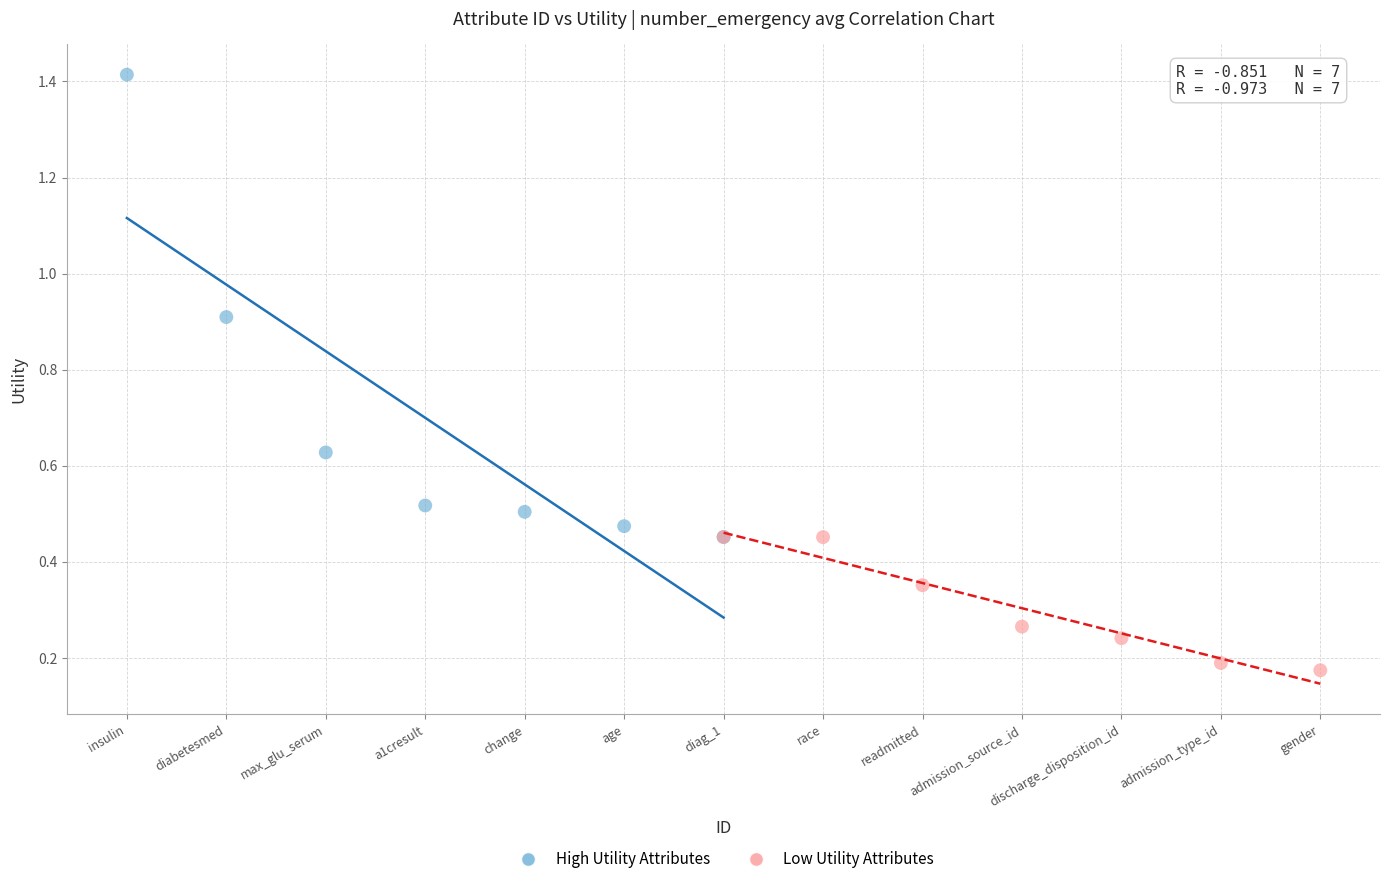

What are all the series names shown in the legend?

High Utility Attributes, Low Utility Attributes